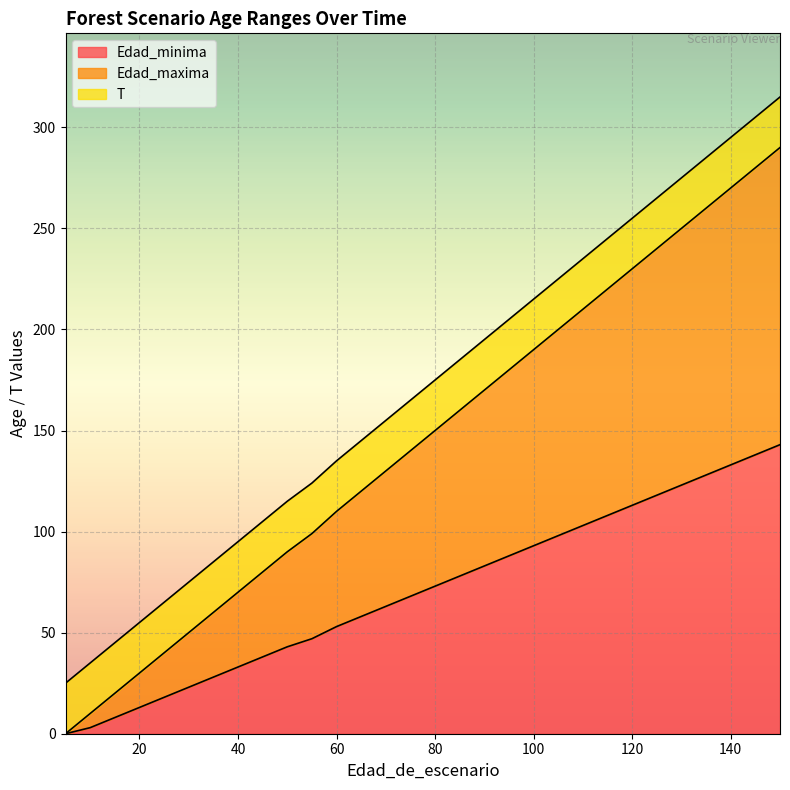

At which category does the chart reach its minimum across all series?

5